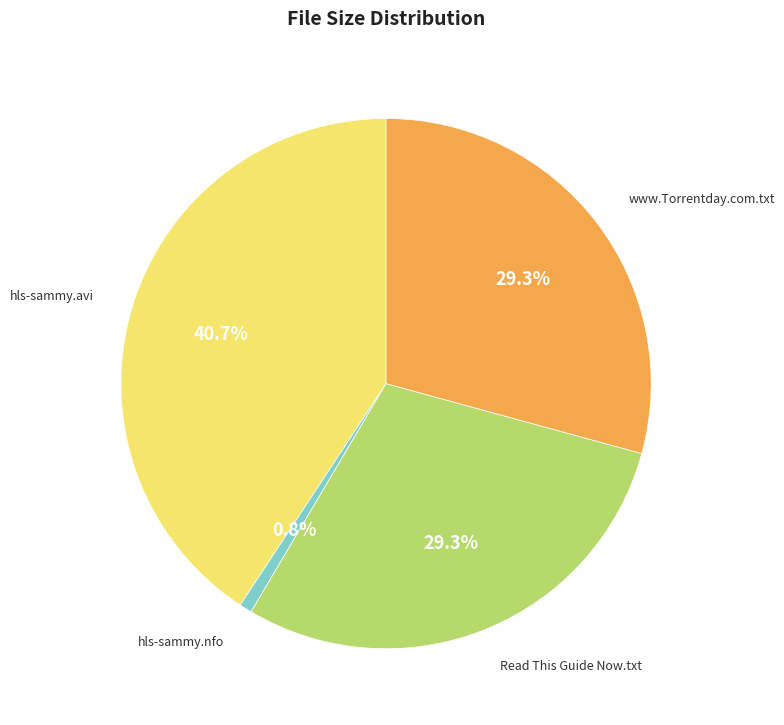

Does any single category account for the majority?

No